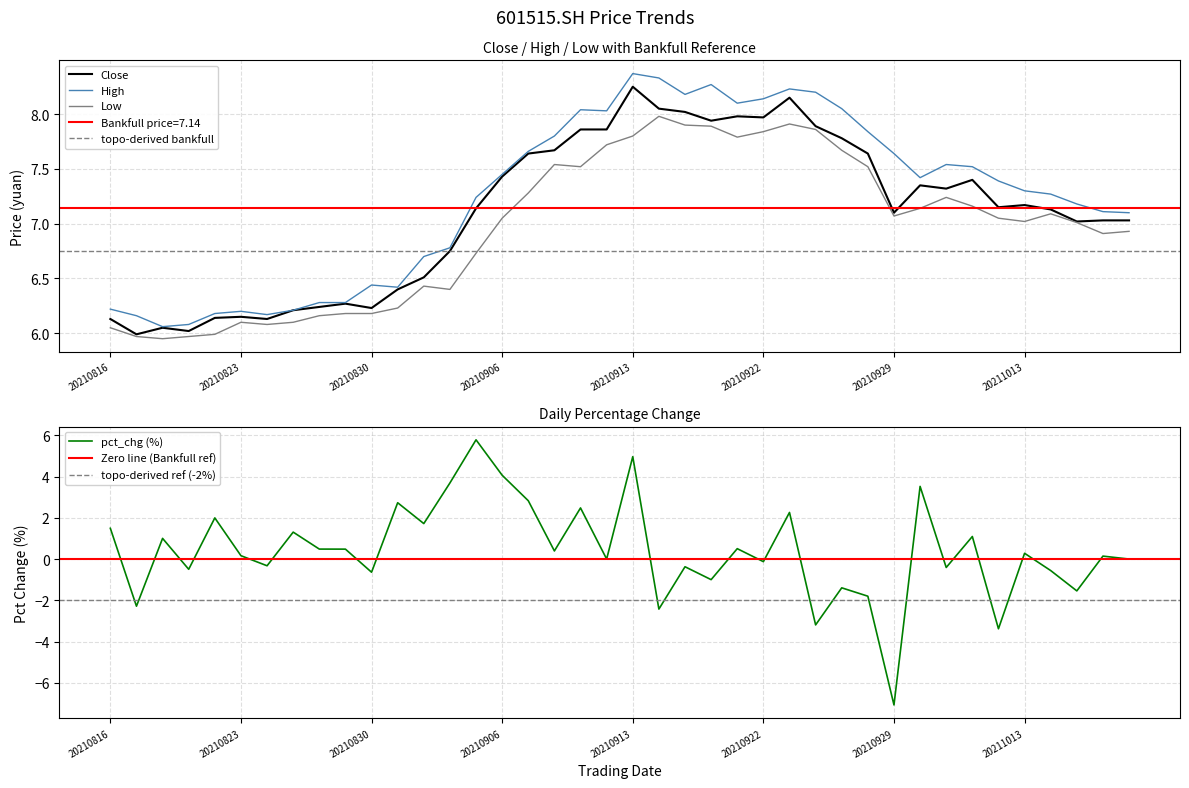

What is the difference between the highest and lowest values at 20210816?

4.7